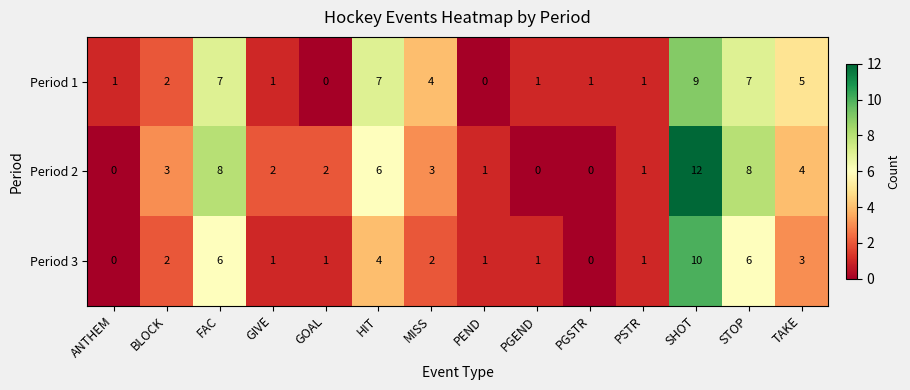

How many values in the Period 1 series are below 2?

7